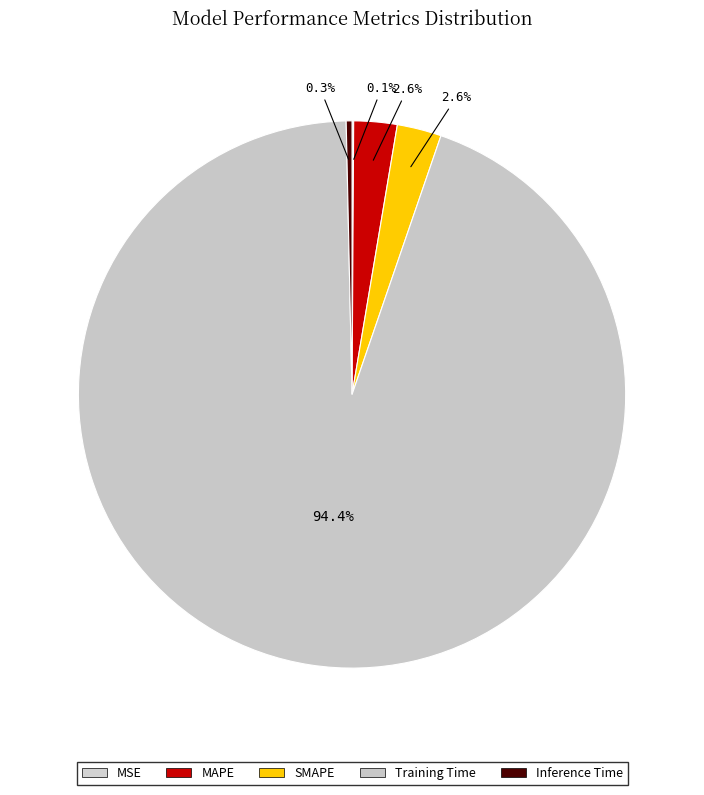

How many slices are in this pie chart?

5